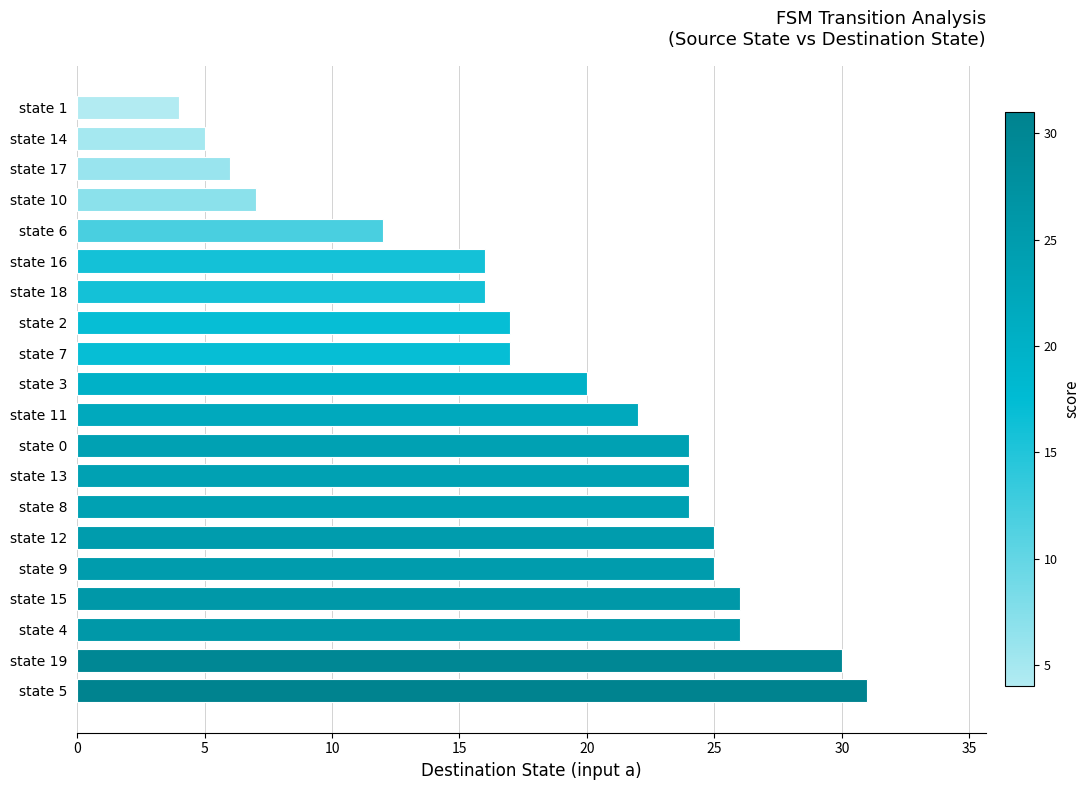

What is the ratio of the value at state 8 to the value at state 14?

4.8